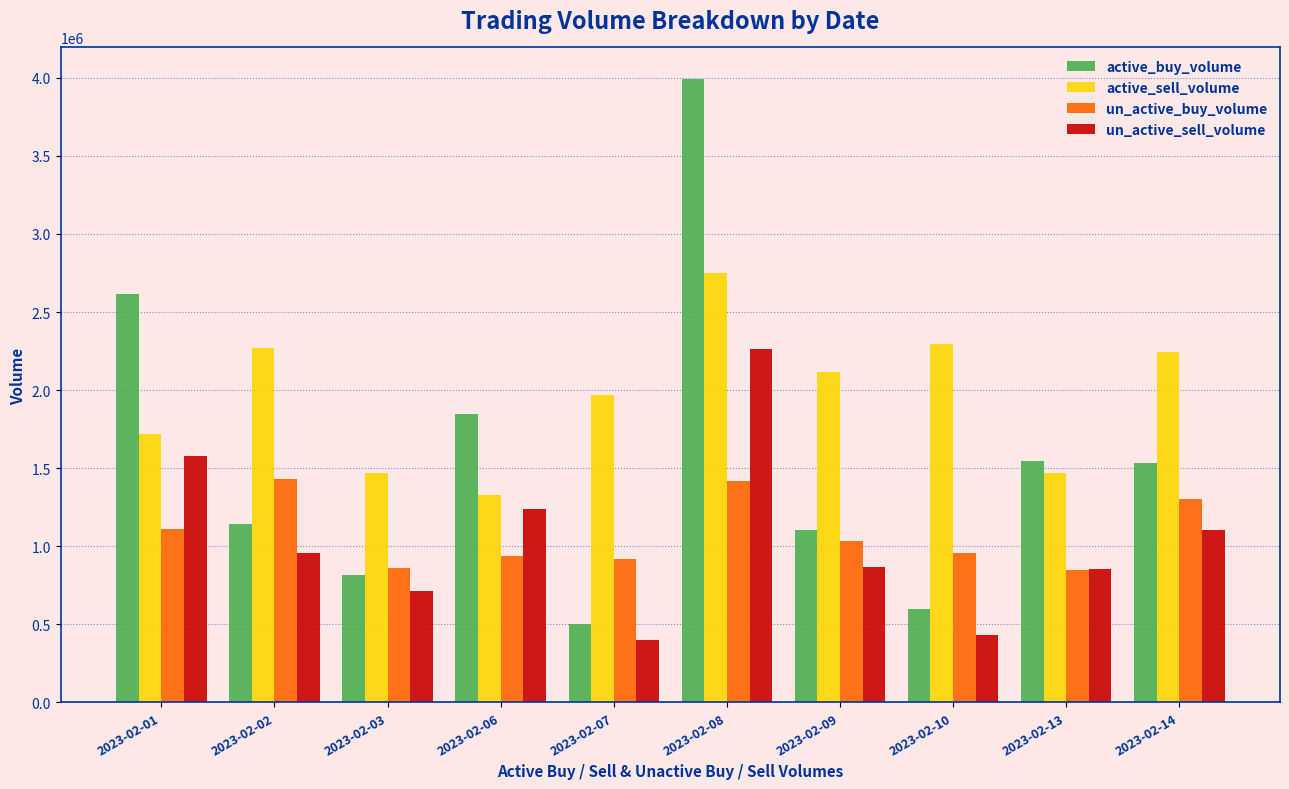

What is the maximum value for un_active_sell_volume?

2265703